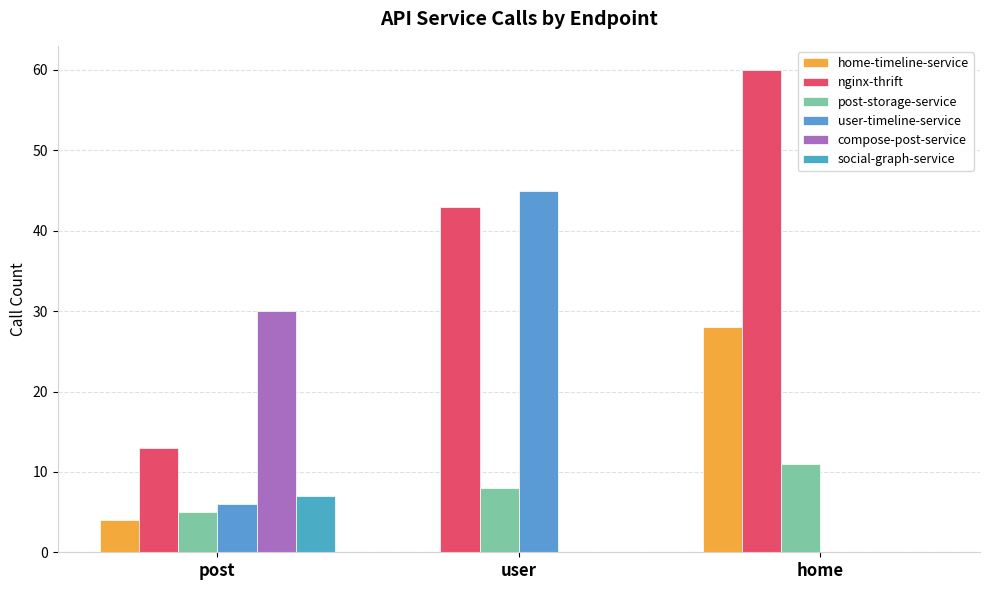

Count the number of data series in this chart.

6